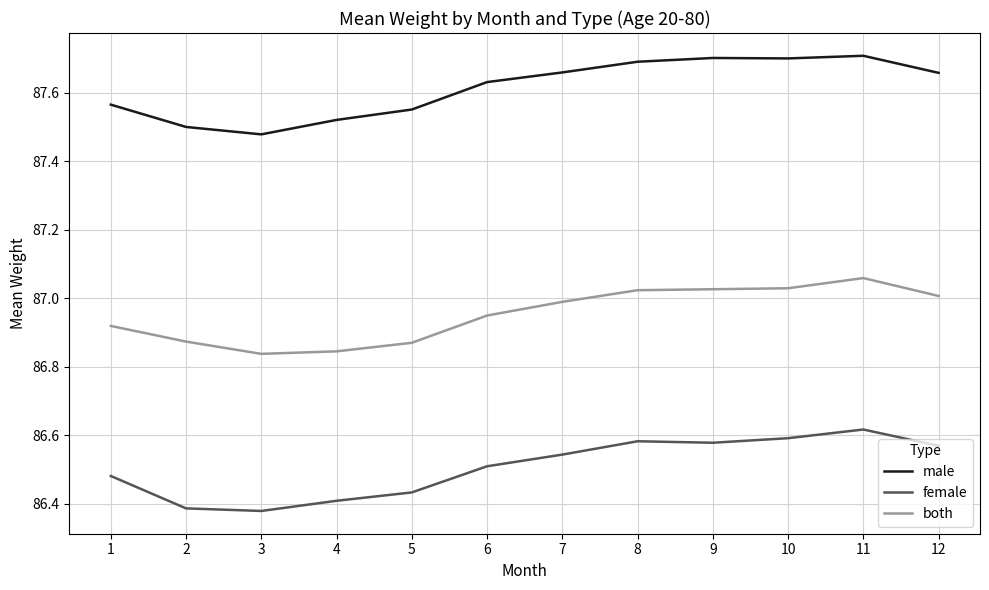

Which series has the largest range (max minus min)?

female